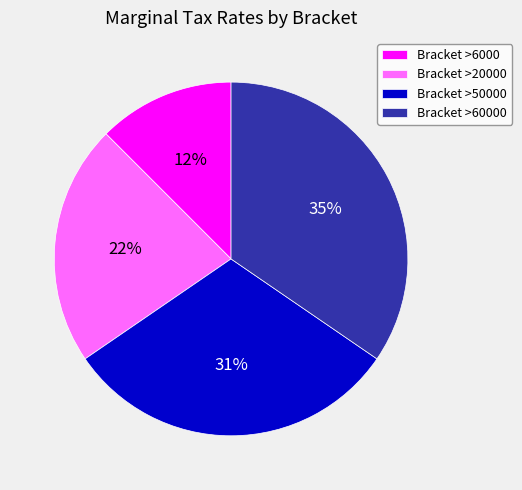

Is there a majority slice in this chart?

No